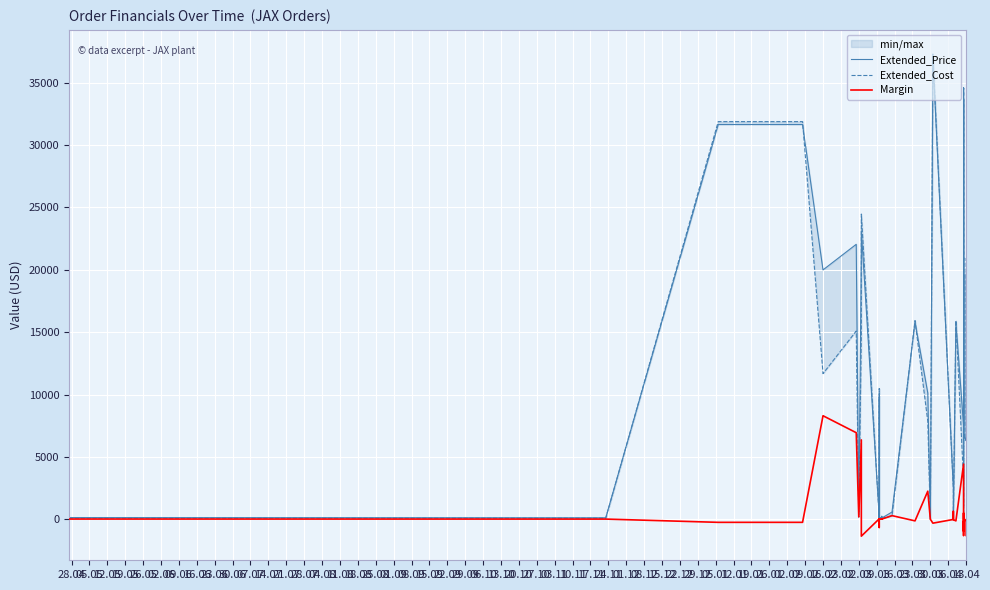

Which category has the lowest value in the Extended_Price series?

27.10